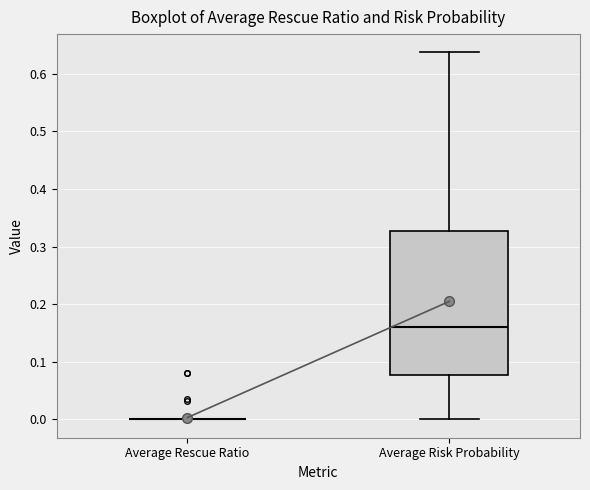

Reading left to right, transcribe this box plot: for each box, give where its median line is, the range the box spans, and where its two whiskers end, as read against the y-axis. The values are not printed on the chart, so give them approximately, as read against the axis.

Average Rescue Ratio: box collapsed to a line at 0.00, whiskers 0.00 to 0.00
Average Risk Probability: median 0.16, box 0.08 to 0.33, whiskers 0.00 to 0.64